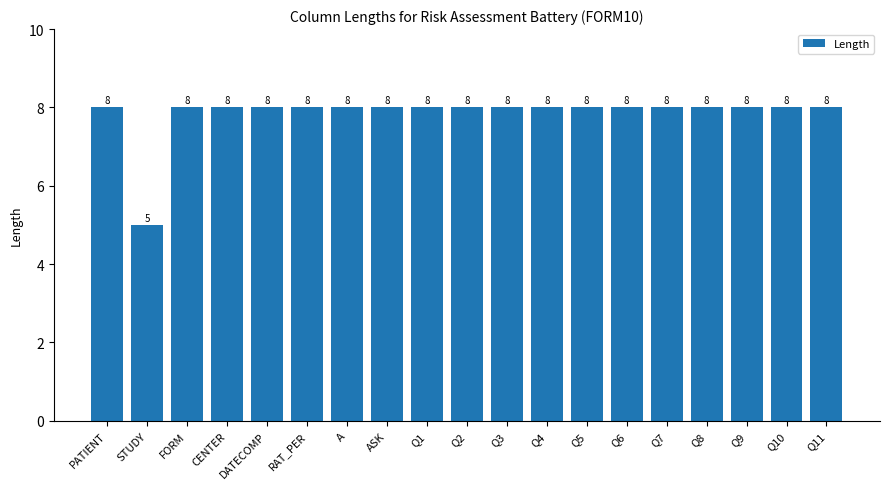

The chart shows a value of 8 at ASK. True or false?

True